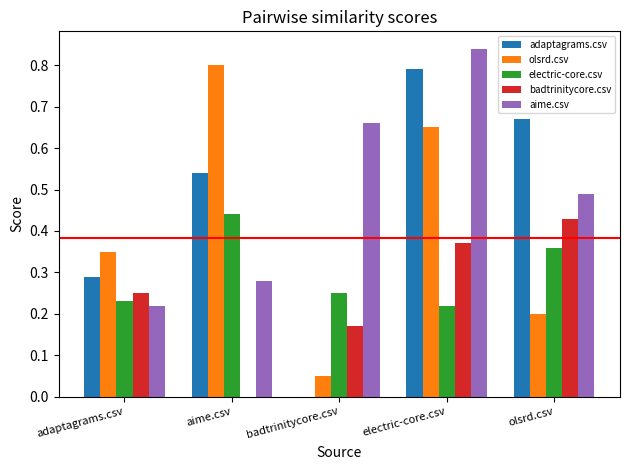

The value of olsrd.csv at olsrd.csv is 0.2. True or false?

True